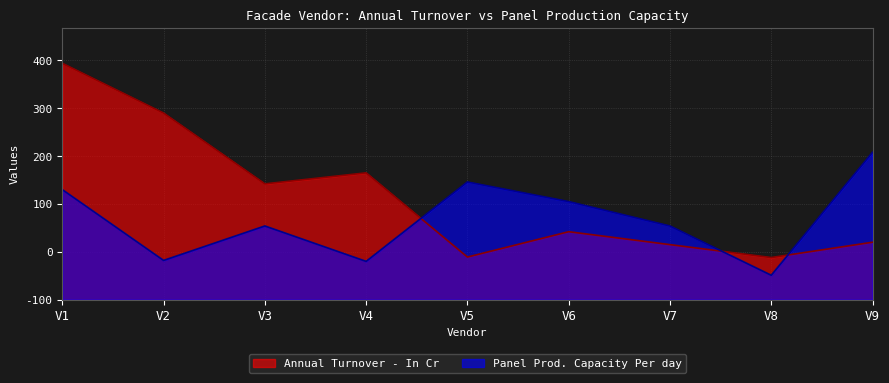

Between V5 and V2, which is larger?

V2